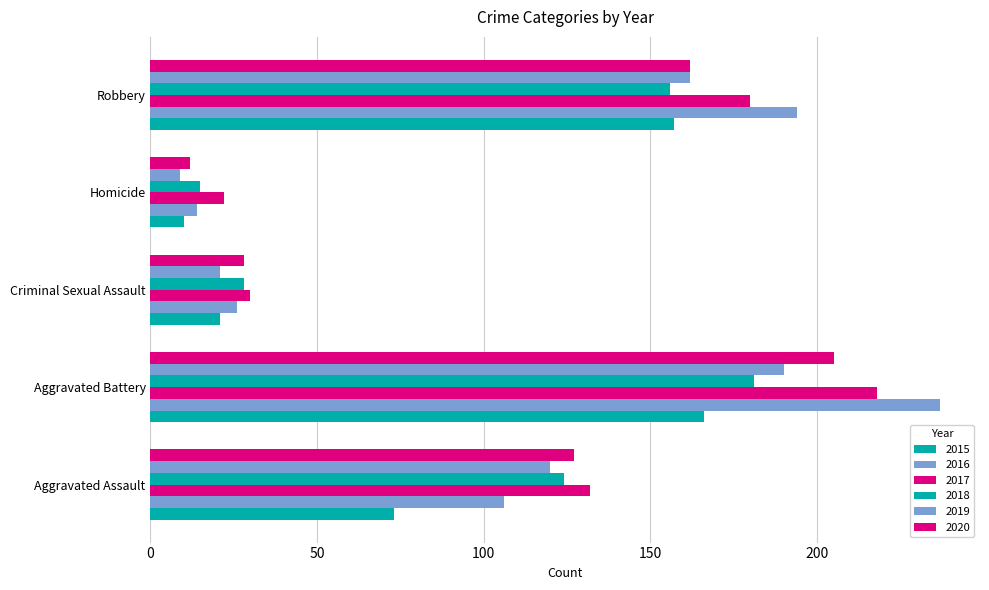

Rank the series at Homicide from lowest to highest value.

2019, 2015, 2020, 2016, 2018, 2017